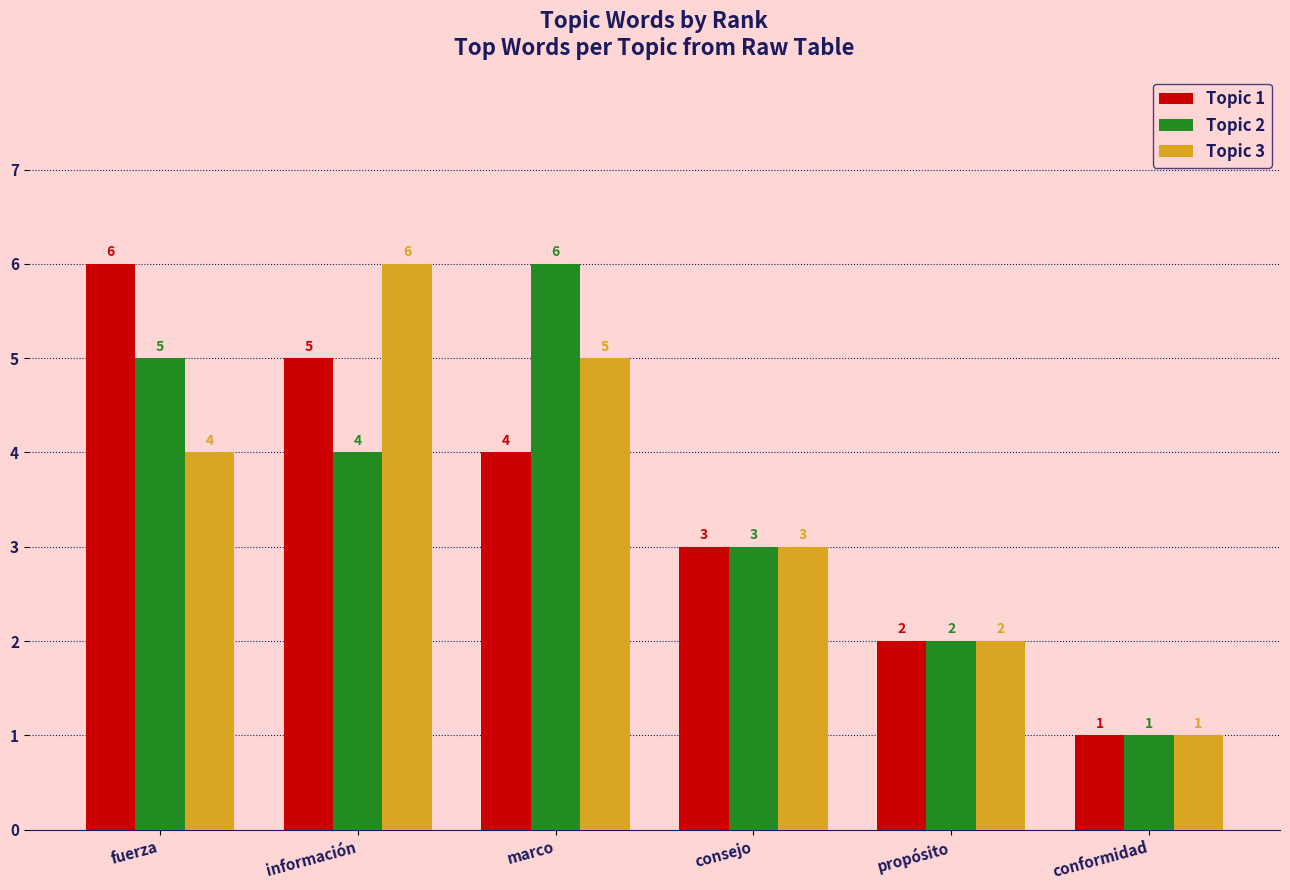

How many data points in Topic 2 are less than 4?

3